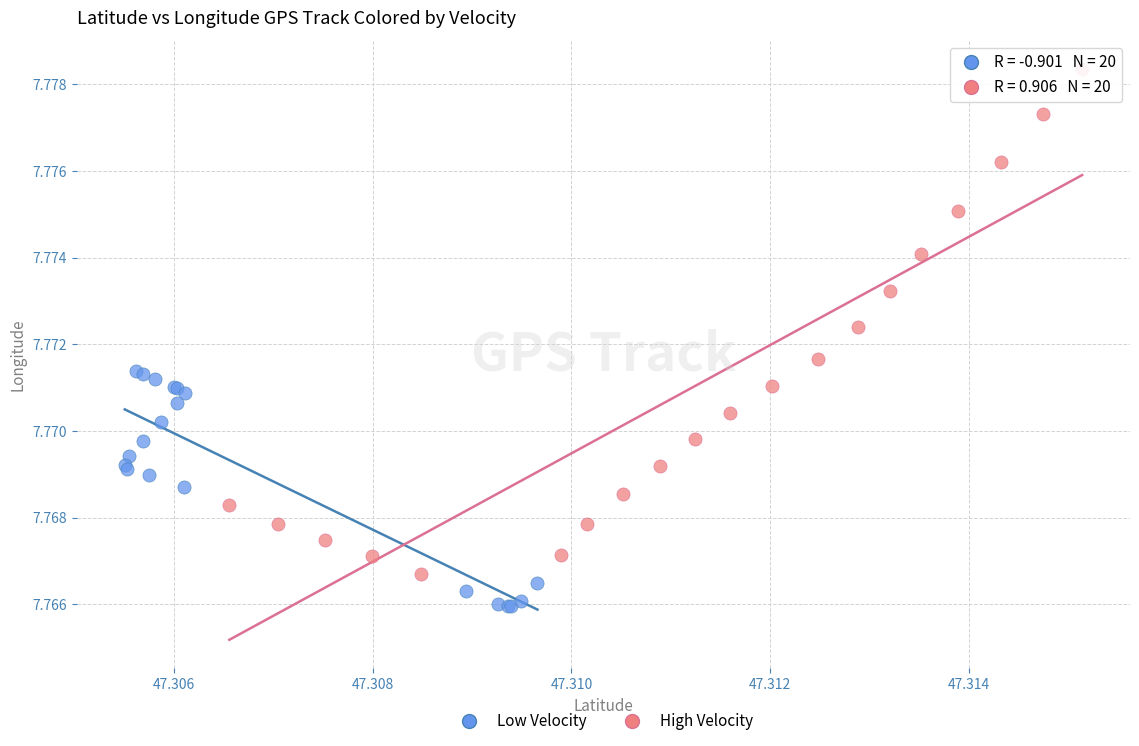

Which series contains the highest Y value?

High Velocity